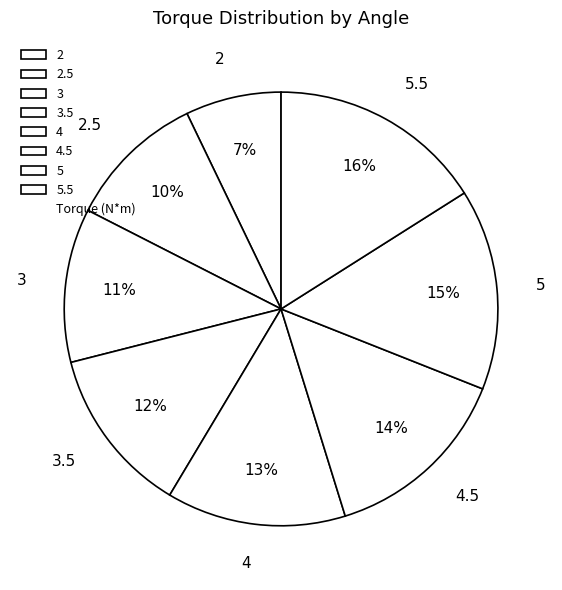

True or false: 5.5 accounts for 16% of the total.

True